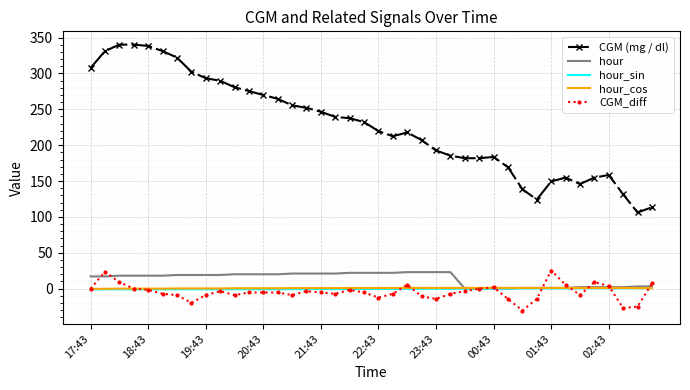

What is the maximum value shown in the chart?

340.2